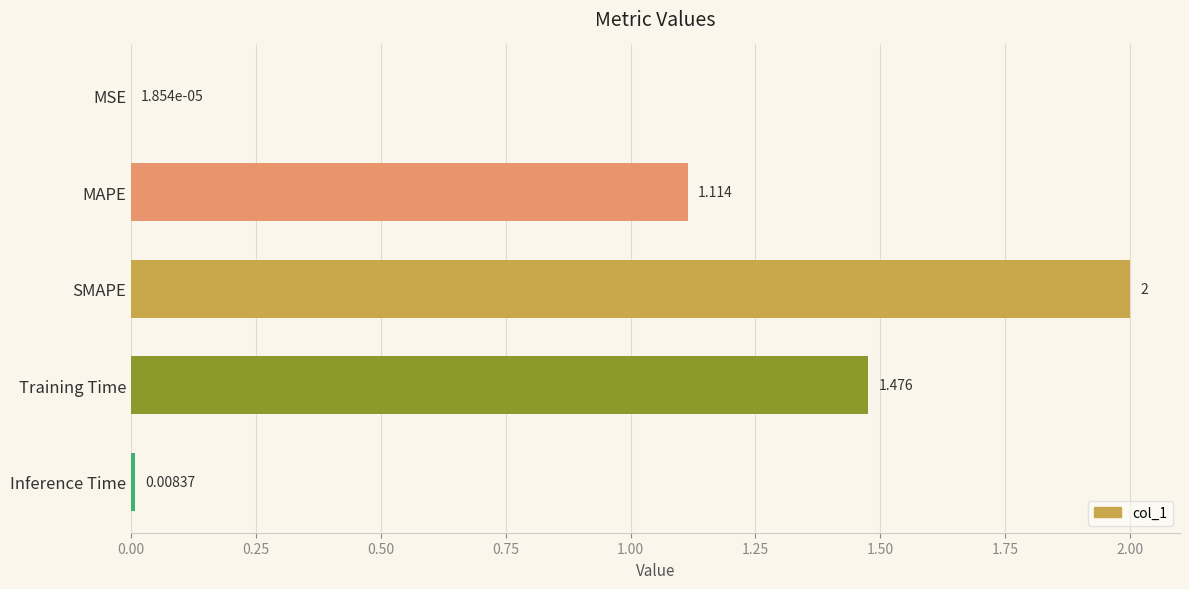

Between MSE and MAPE, which is larger?

MAPE